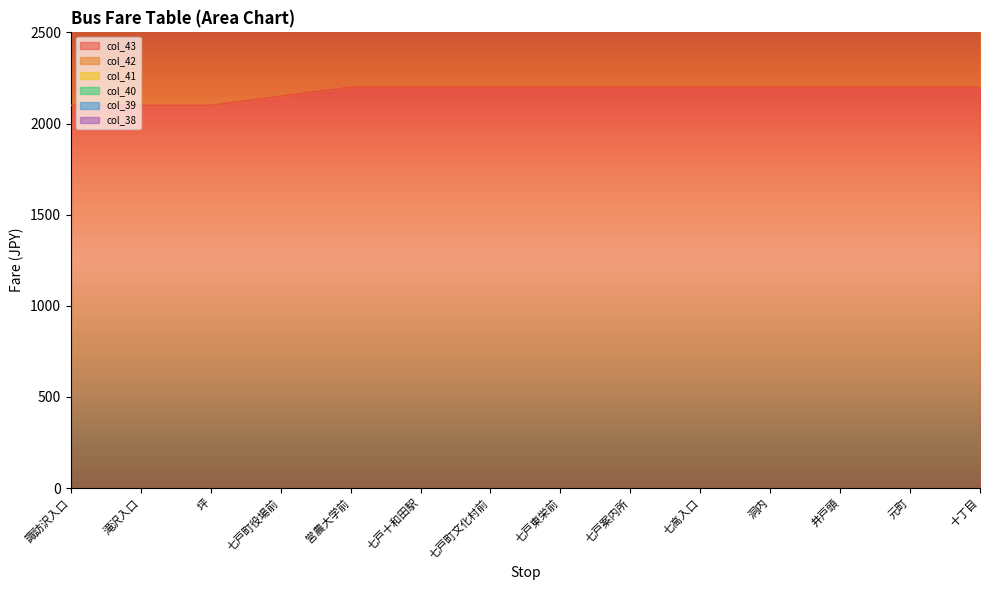

What is the sum of all col_41 values?

161300